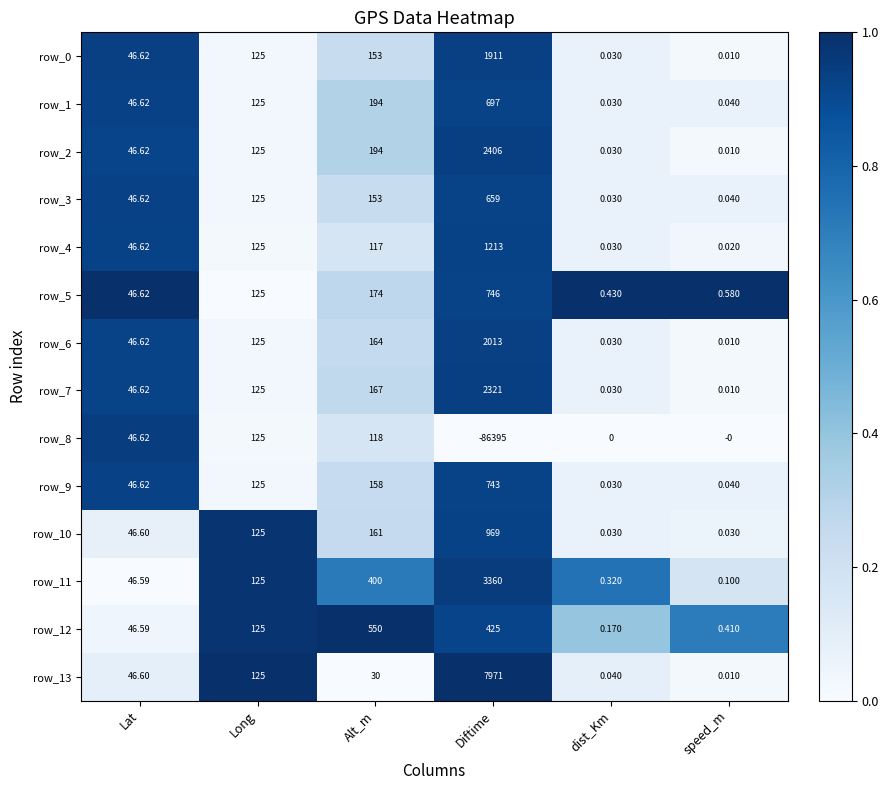

At how many categories does at least one series exceed 0?

6